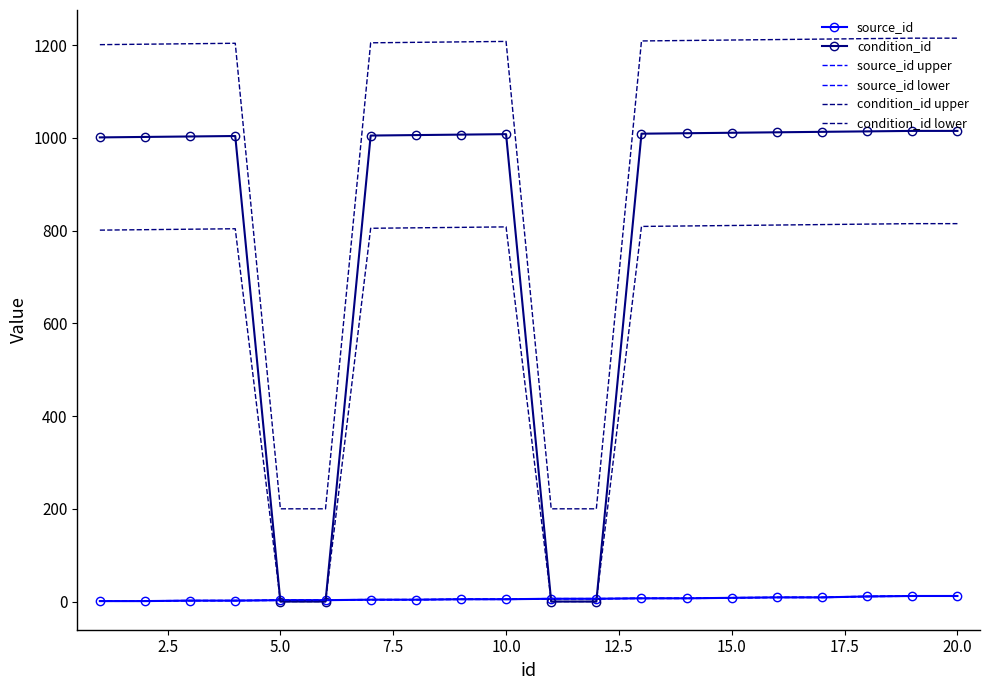

True or false: condition_id upper has more than 0 interior local peaks.

True